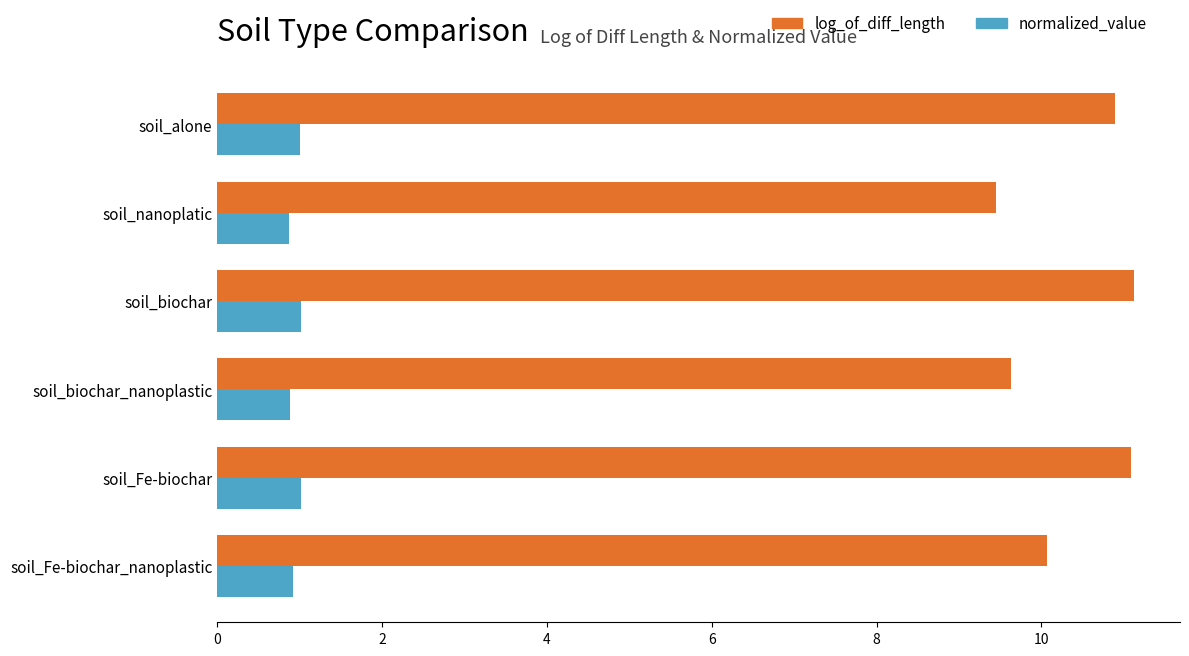

At how many categories does at least one series exceed 7?

6